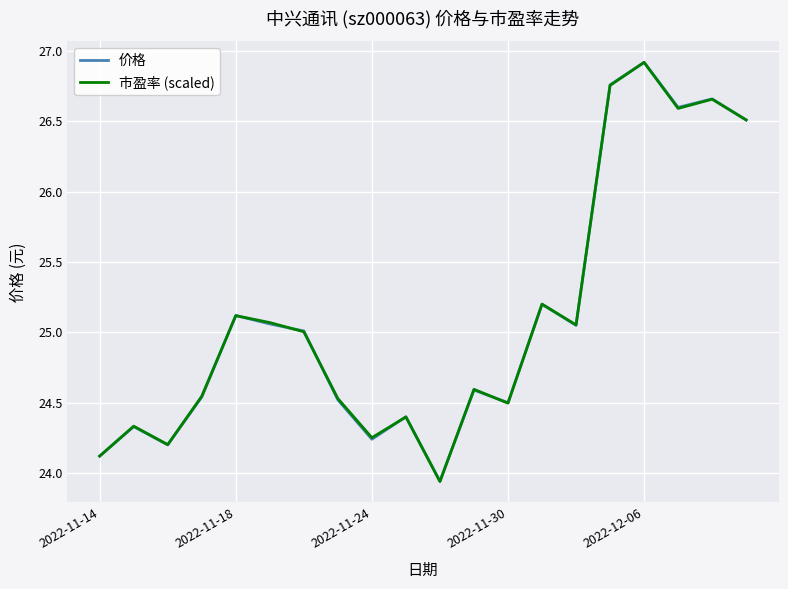

What is the maximum value shown in the chart?

26.9